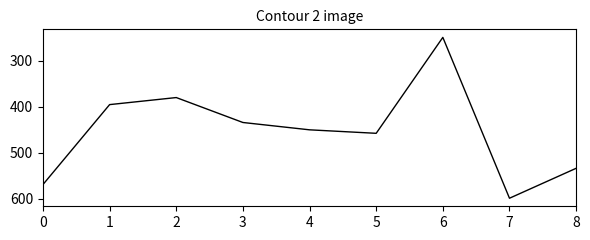

Reading left to right, what are all the values shown in this chart?

0=569.3	1=395.4	2=380.1	3=434.3	4=450.3	5=457.9	6=249.1	7=599.1	8=534.0